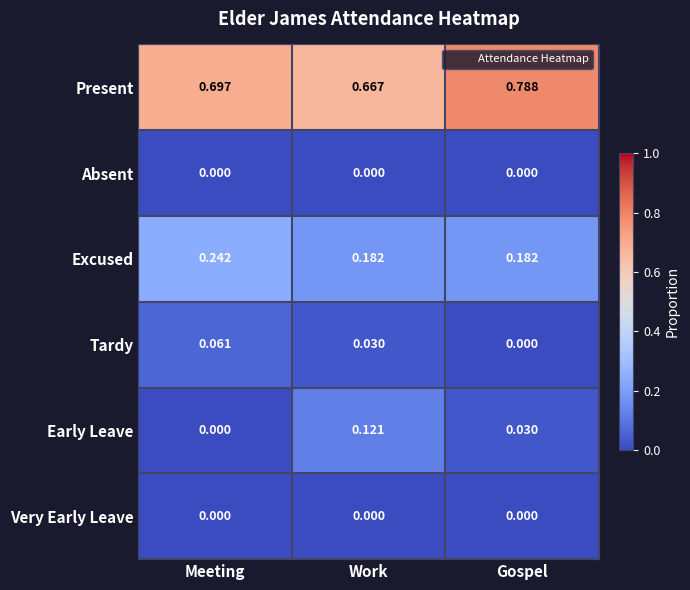

At which category does the chart reach its peak across all series?

Gospel